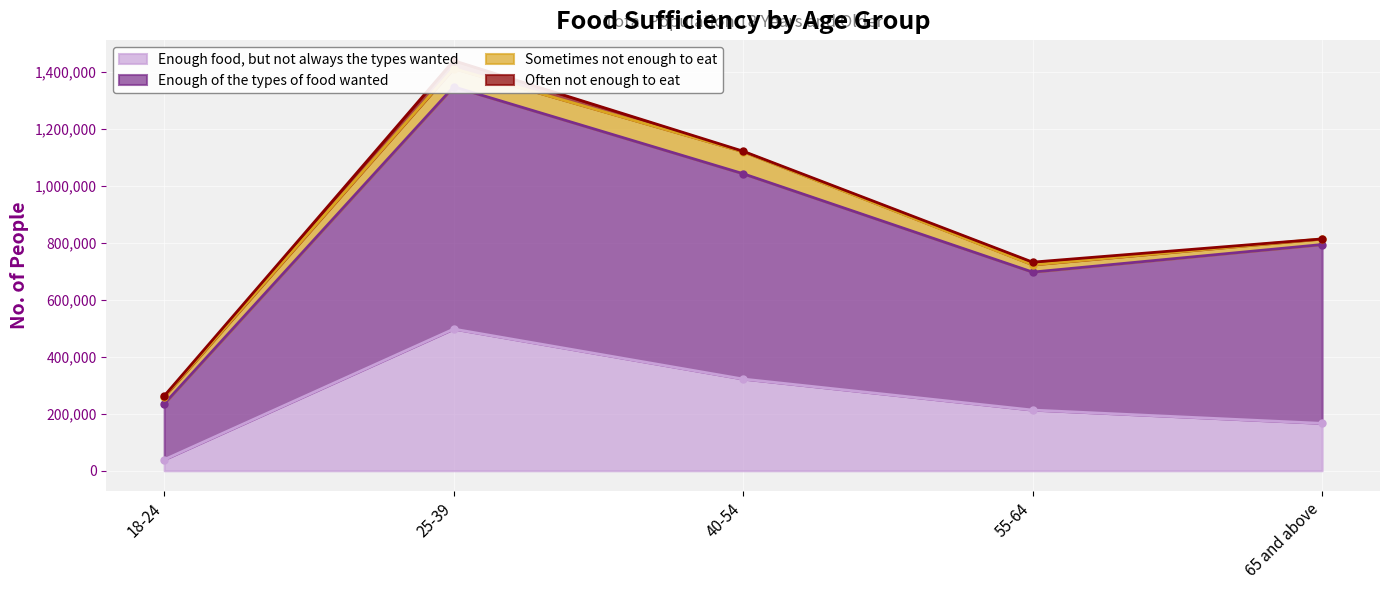

List the labels in order of Enough food, but not always the types wanted value, largest first.

25-39, 40-54, 55-64, 65 and above, 18-24